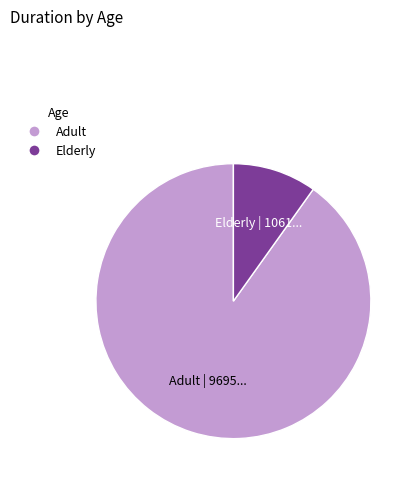

What is the ratio of the value at Adult to the value at Elderly?

9.1